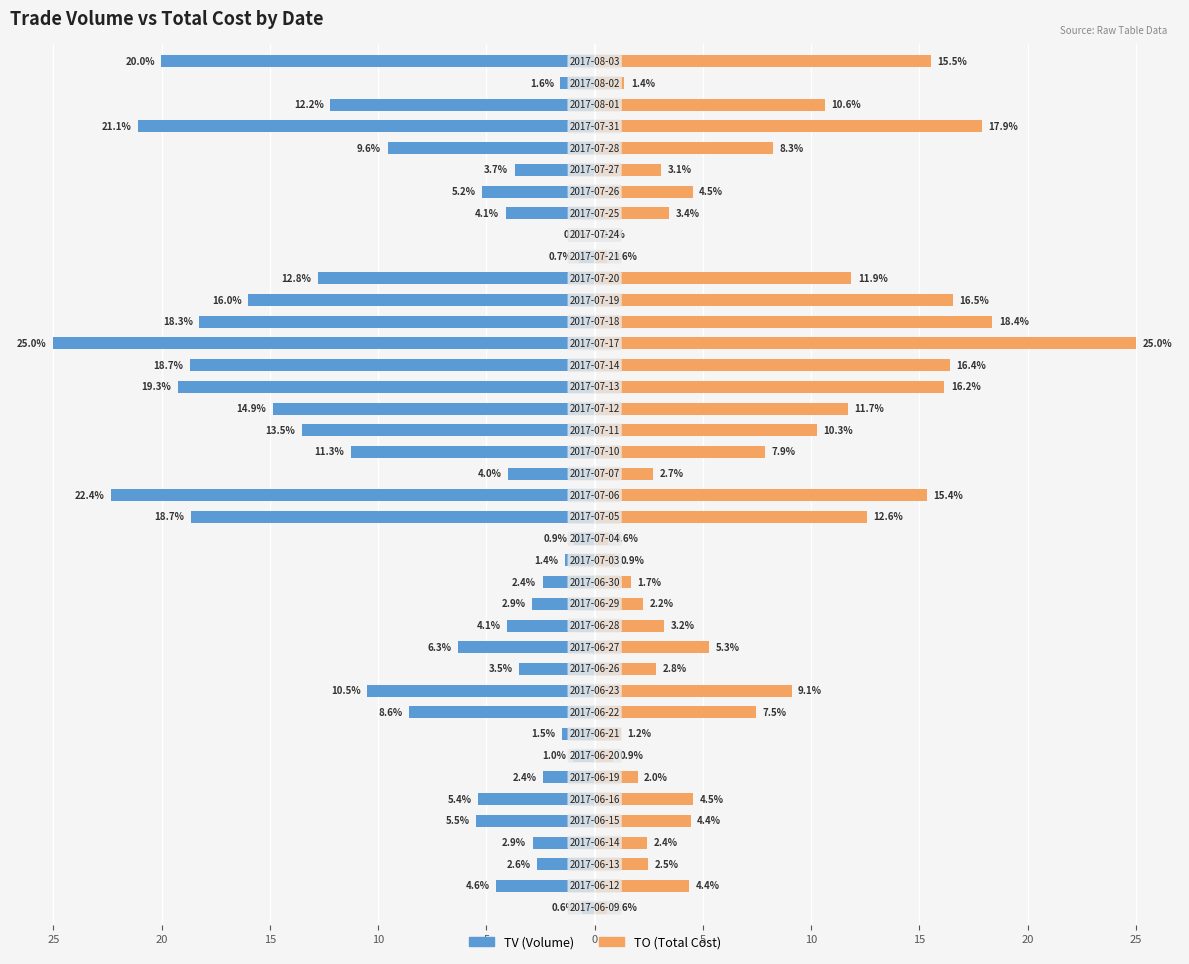

At how many categories does at least one series exceed -5?

40